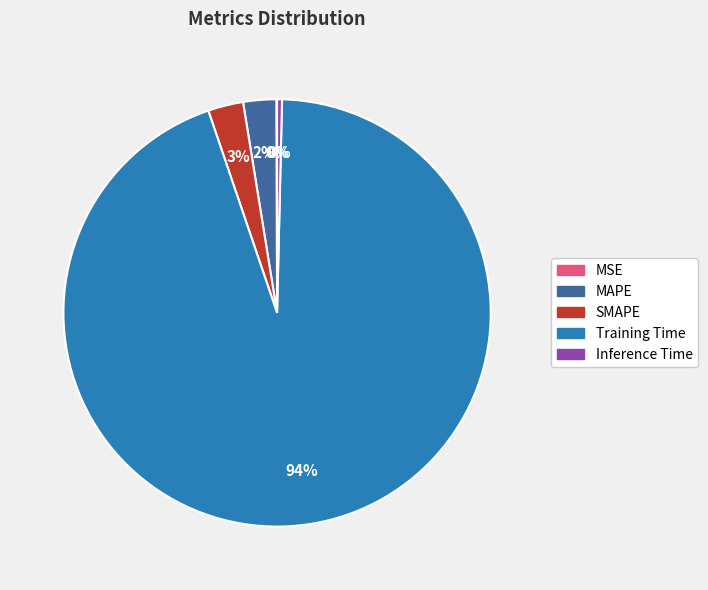

True or false: Inference Time accounts for 0% of the total.

True